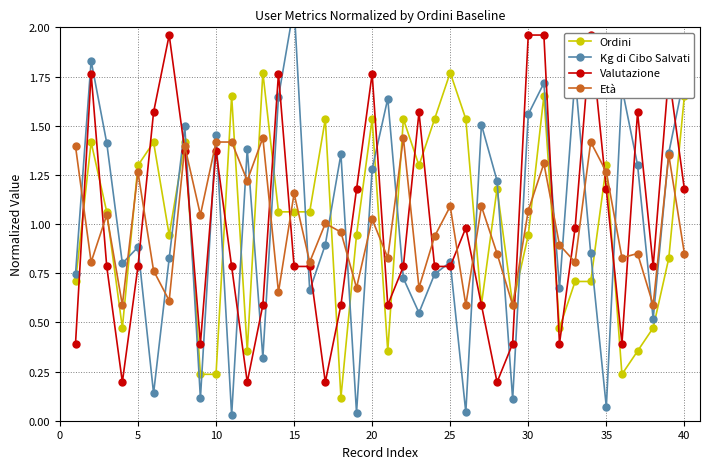

The value of Ordini at 20 is 0.4. True or false?

False